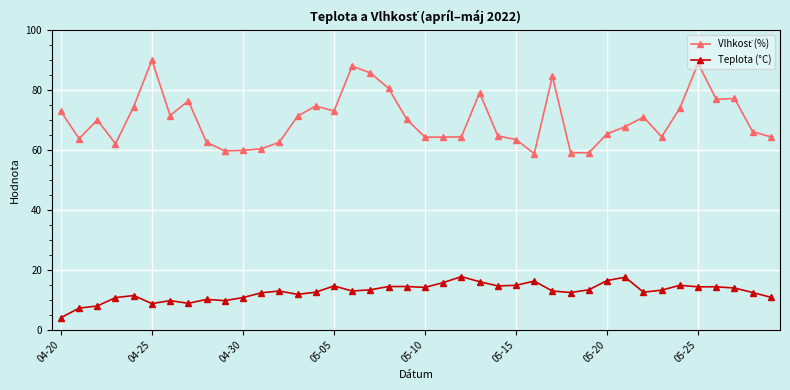

What is the minimum value shown in the chart?

4.0